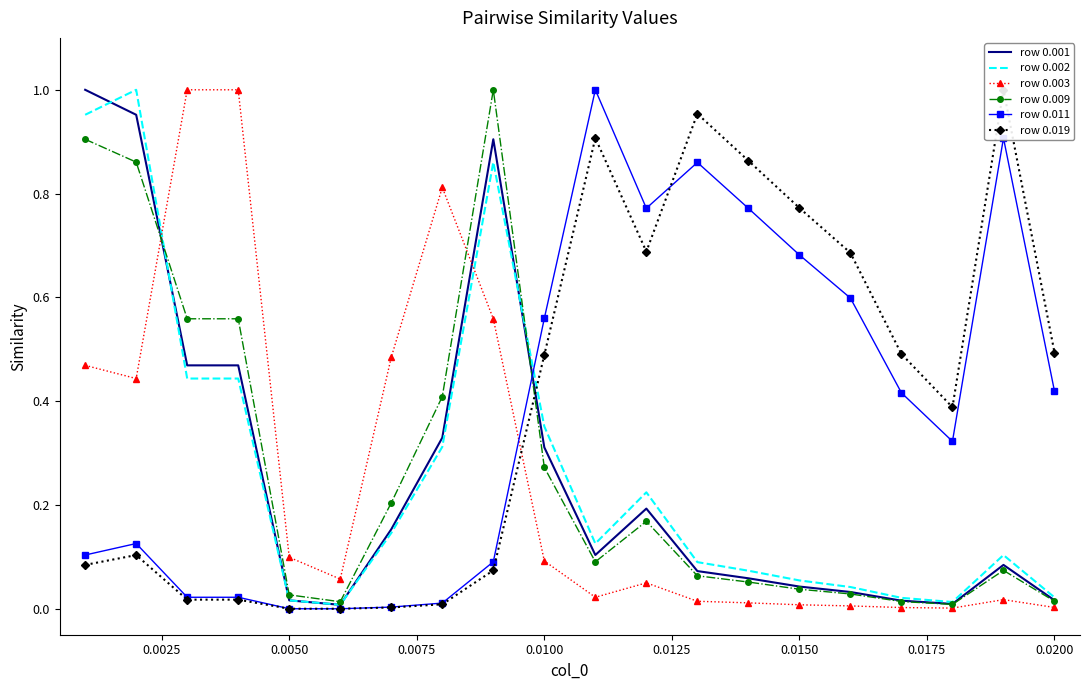

Does the chart have visible grid lines?

No